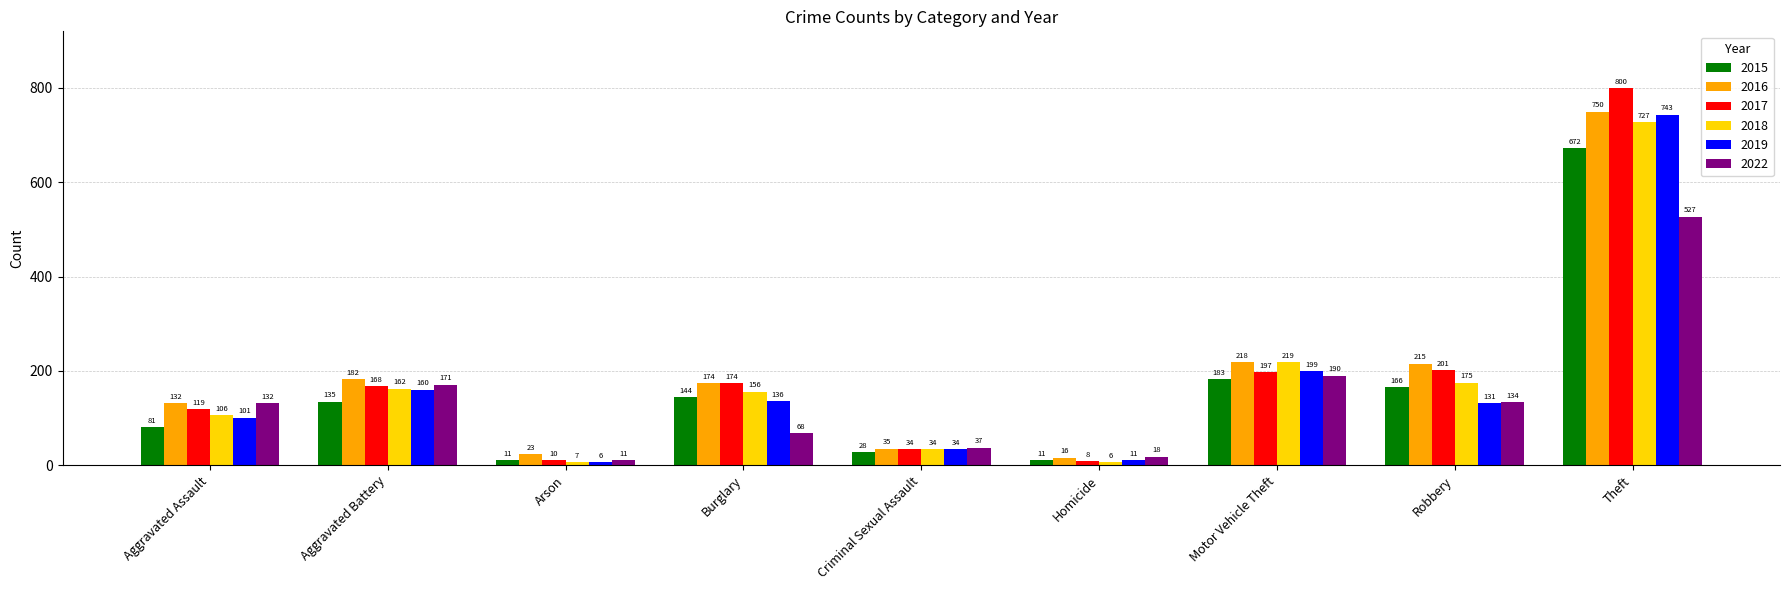

What is the spread (max minus min) of values at Burglary?

106